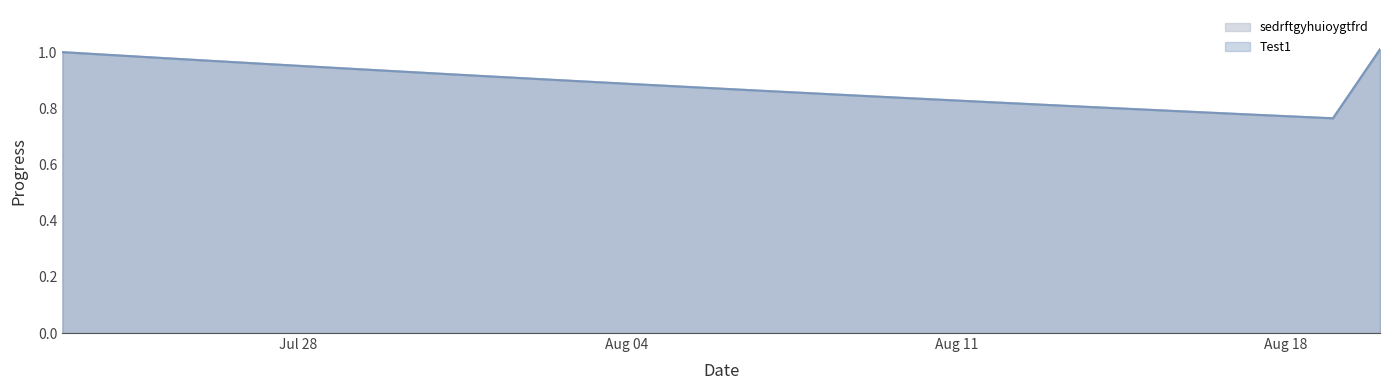

How many data points does each series have?

29